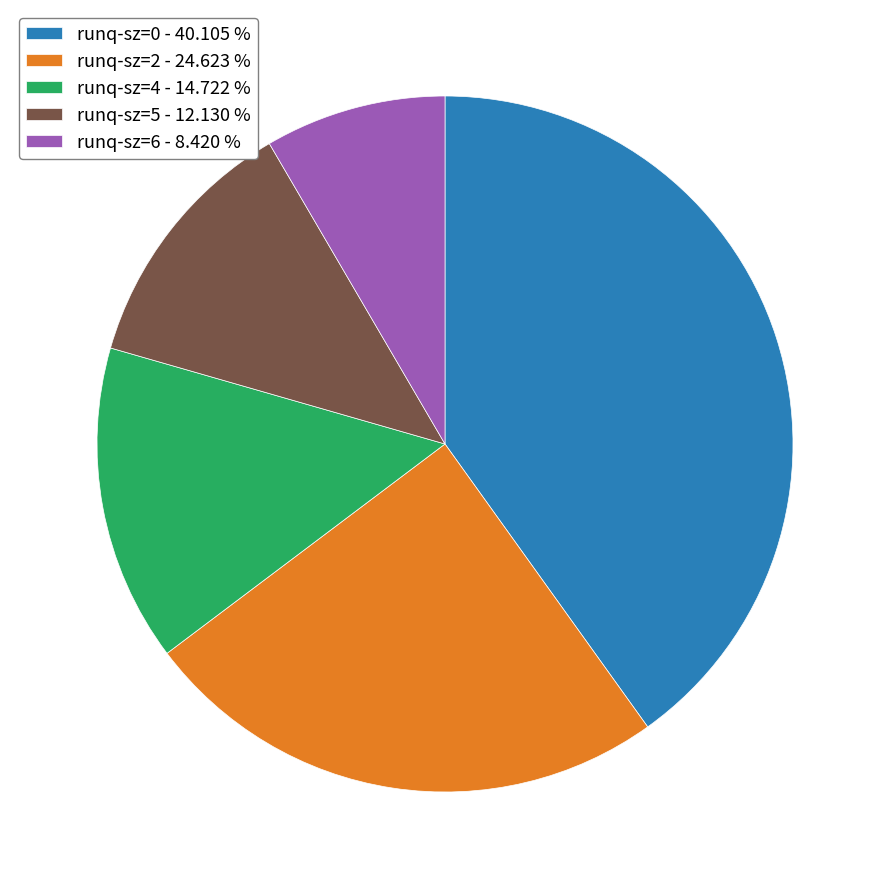

Is there a majority slice in this chart?

No